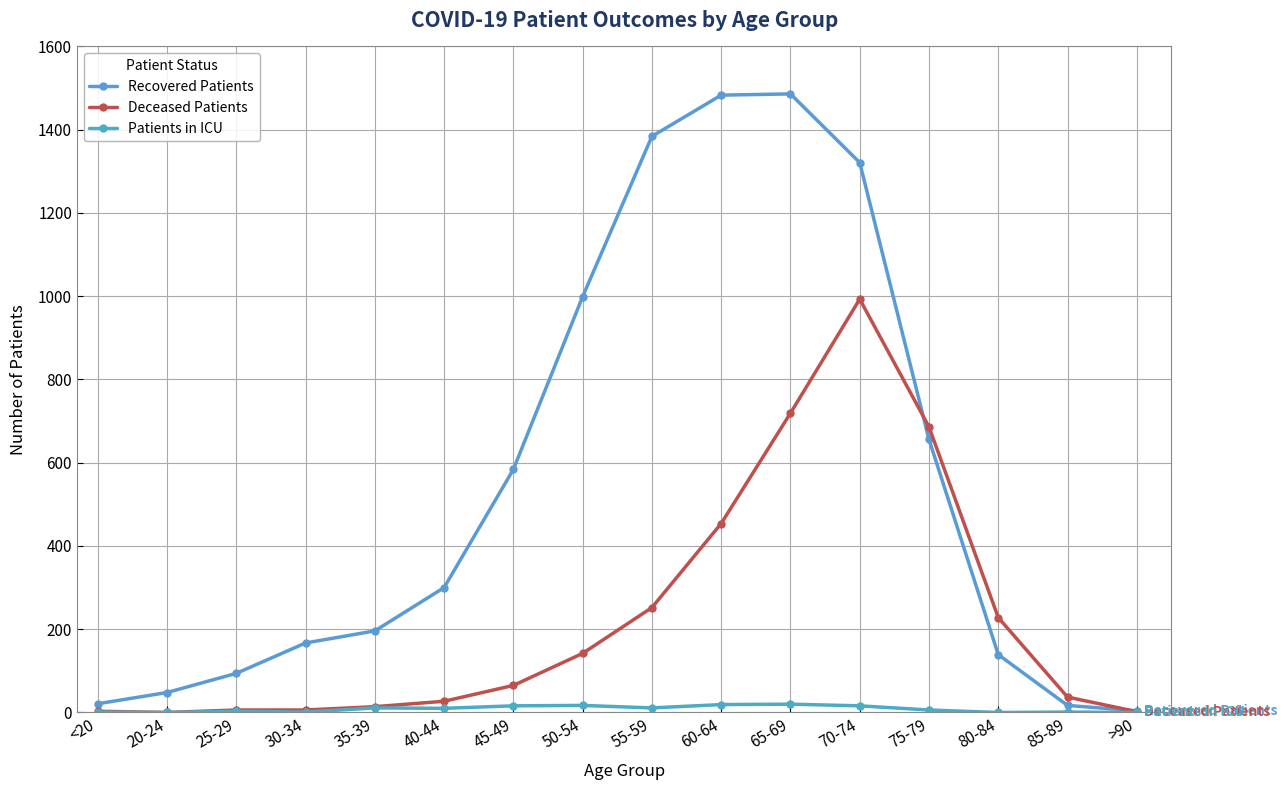

Does the chart have visible grid lines?

Yes